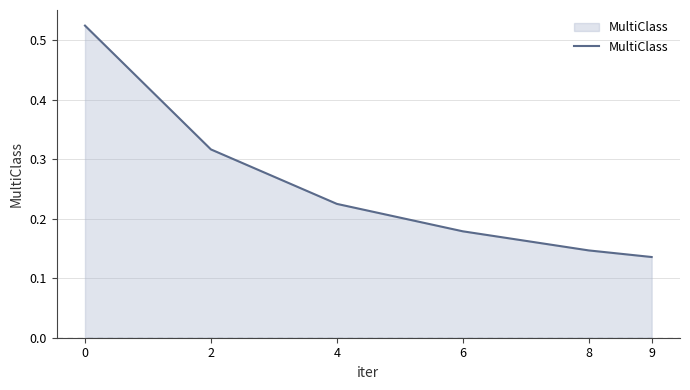

How many lines are shown in the chart?

1